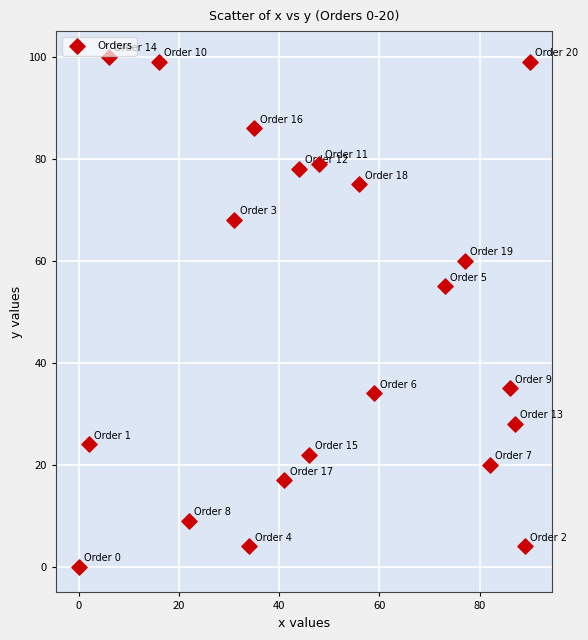

What Y value in the scatter plot is closest to 50?

55